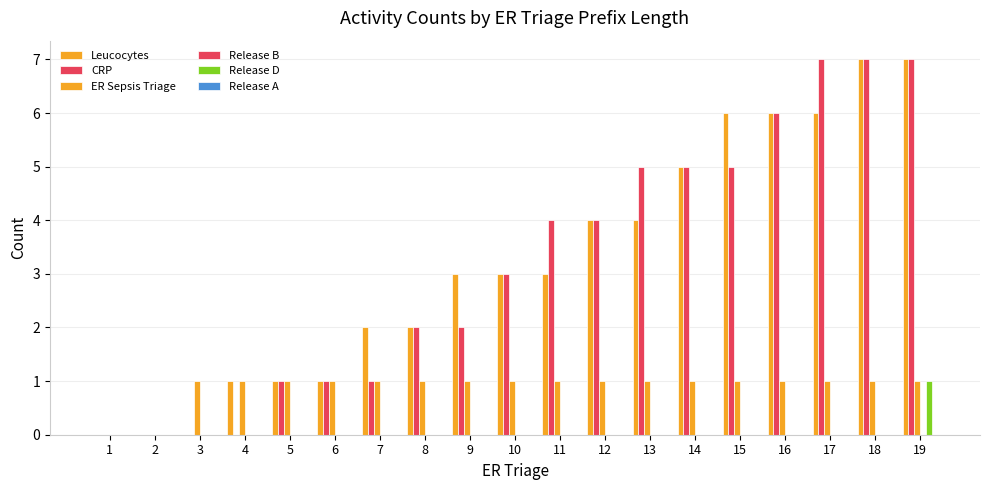

How many categories are shown in the chart?

19